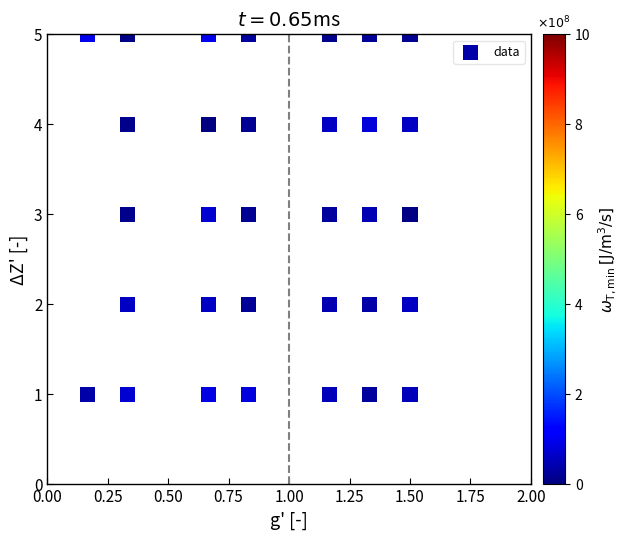

What is the range of Y values (max minus min)?

4